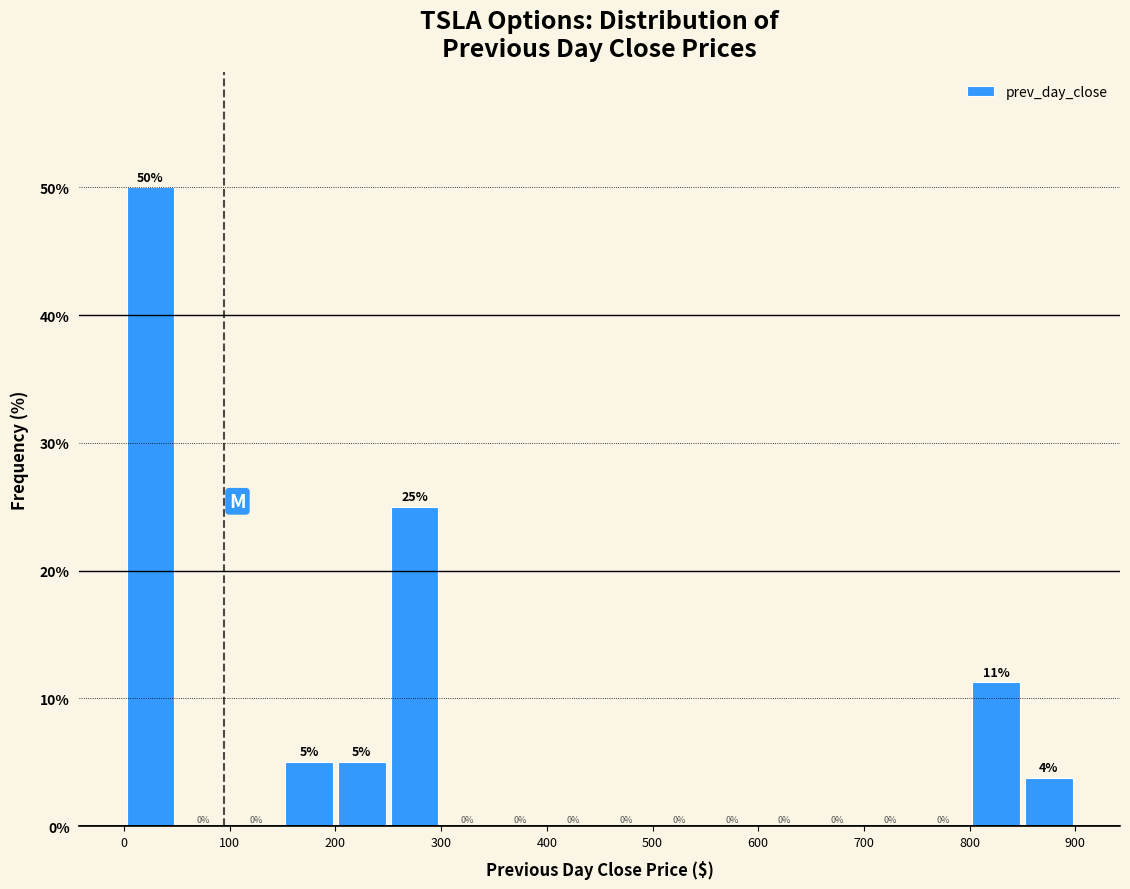

Which range on the x-axis has the tallest bar?

0 to 50